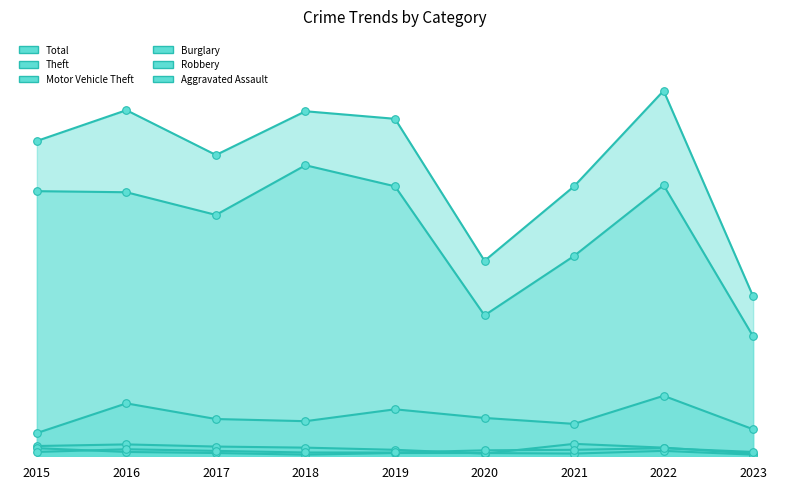

Which series contains the highest Y value?

Total